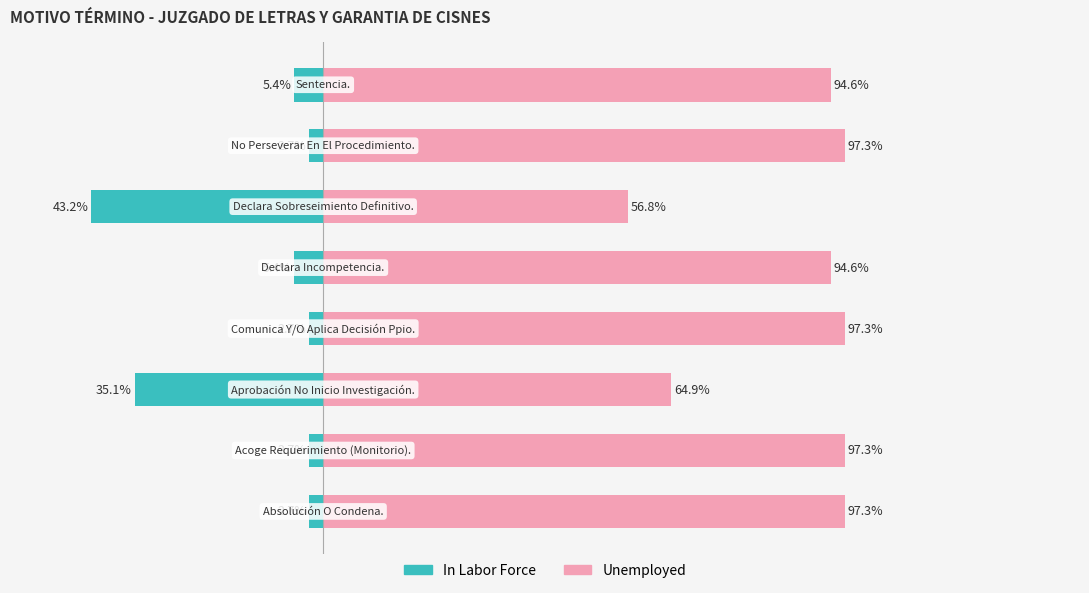

Is the value of Unemployed at 3 greater than the value of In Labor Force at 0?

Yes